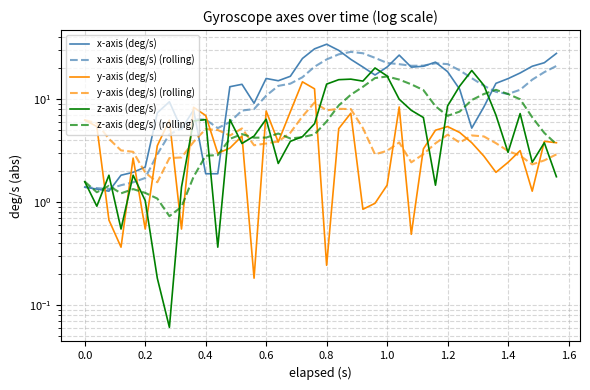

True or false: y-axis (deg/s) and z-axis (deg/s) intersect in this chart.

True